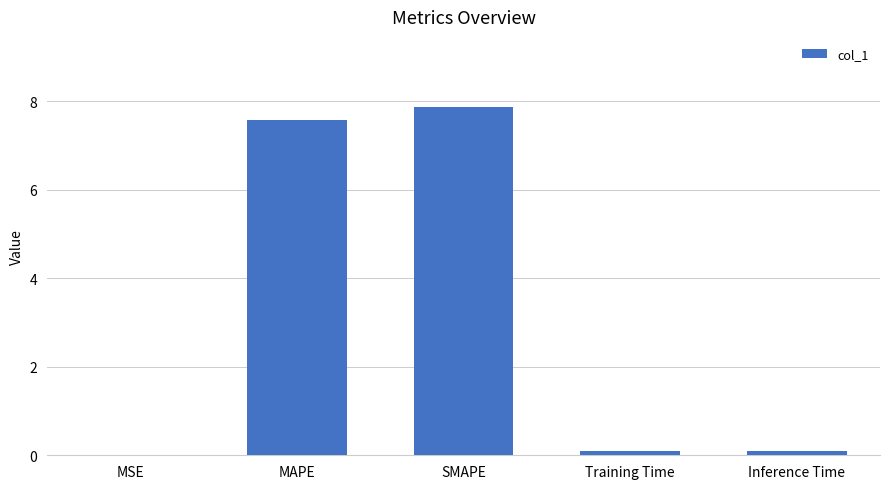

Is it true that the value at MSE is 0.0?

True